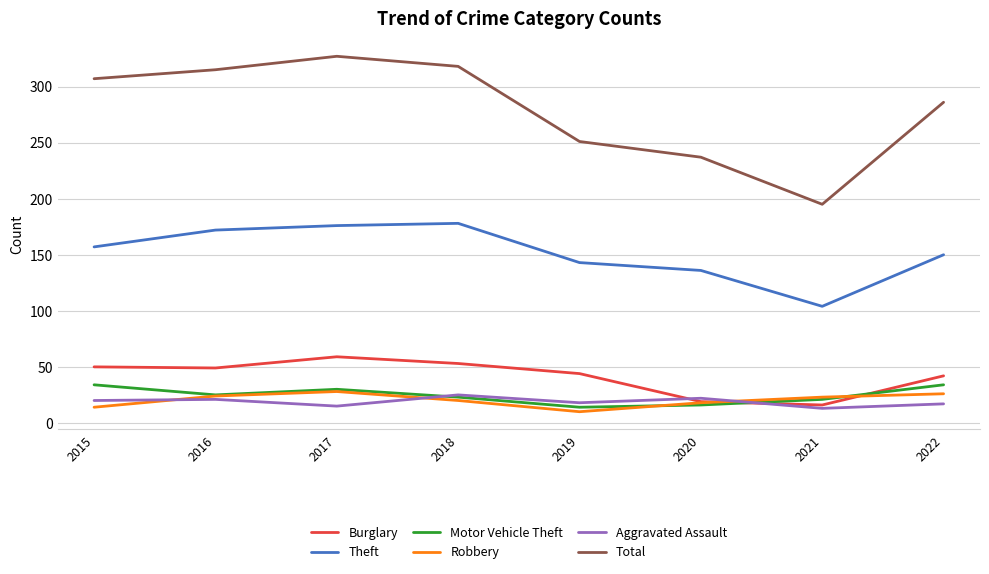

What is the difference between the highest and lowest values at 2018?

298